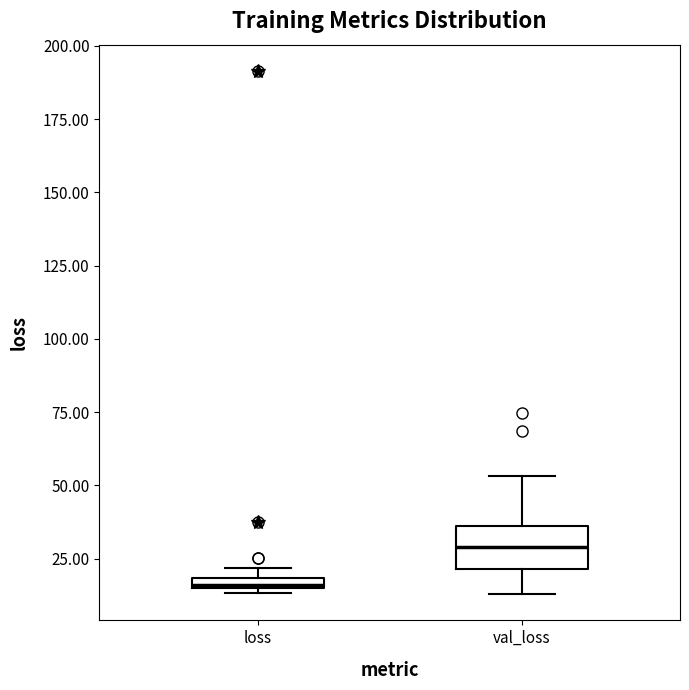

Where is the lower edge of the box for loss on the y-axis? The values are not printed on the chart, so give them approximately, as read against the axis.

15